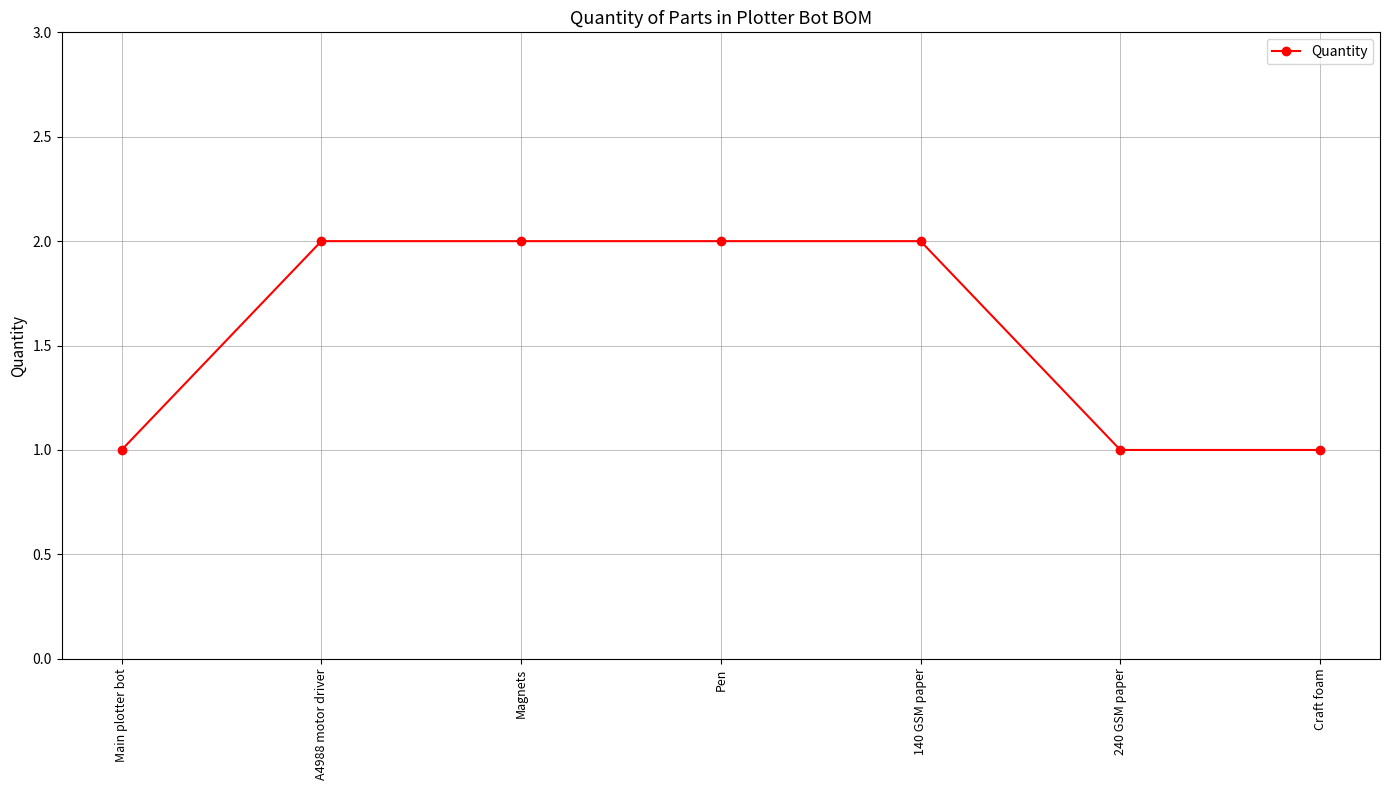

What is the value of the 2nd point from the left?

2